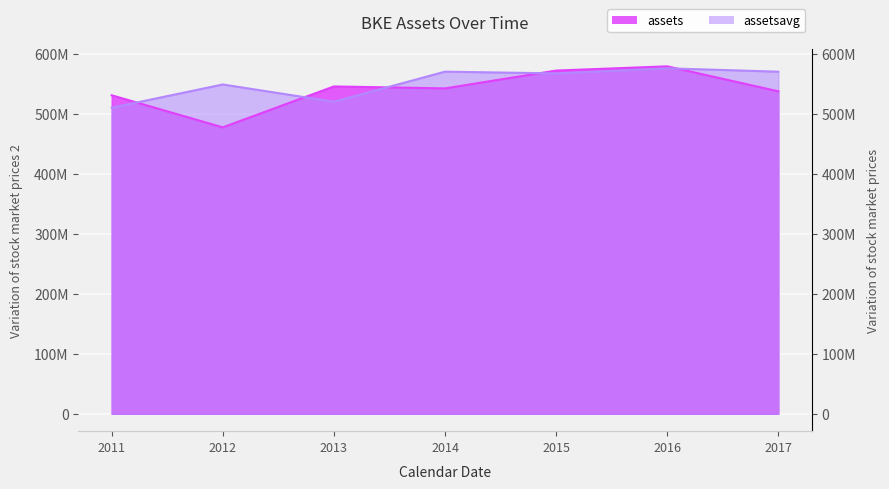

How many categories are shown in the chart?

7